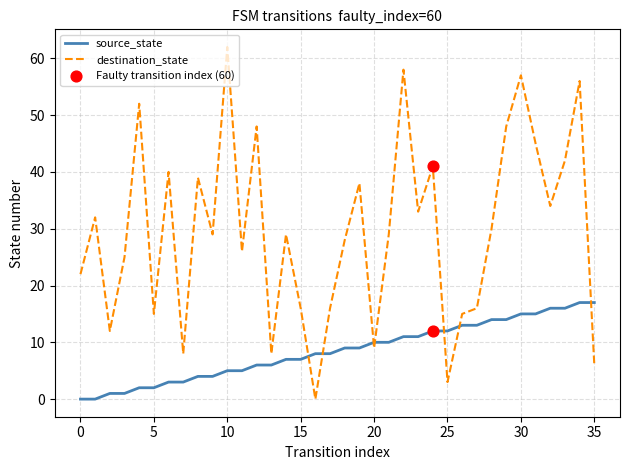

Which series has the widest spread of values?

destination_state